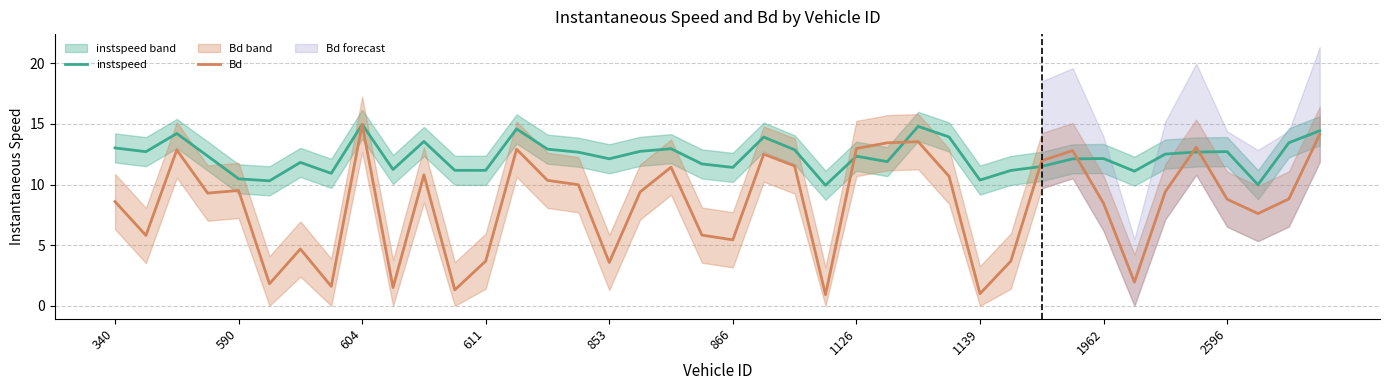

Which series ends up on top after the final intersection of instspeed and Bd?

instspeed